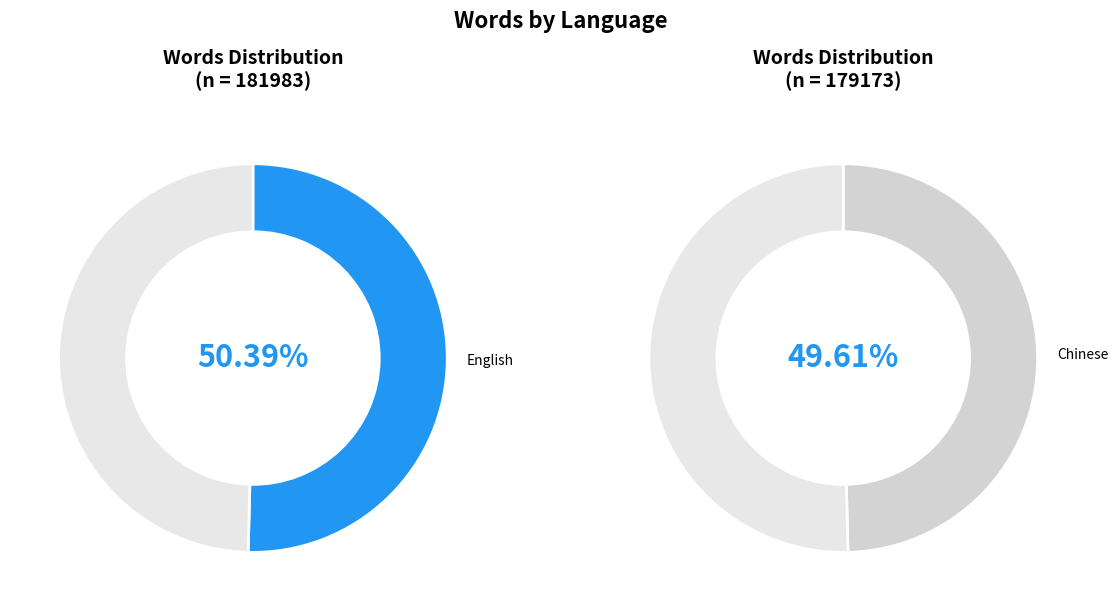

What percentage is the Chinese slice, to the nearest percent?

50%